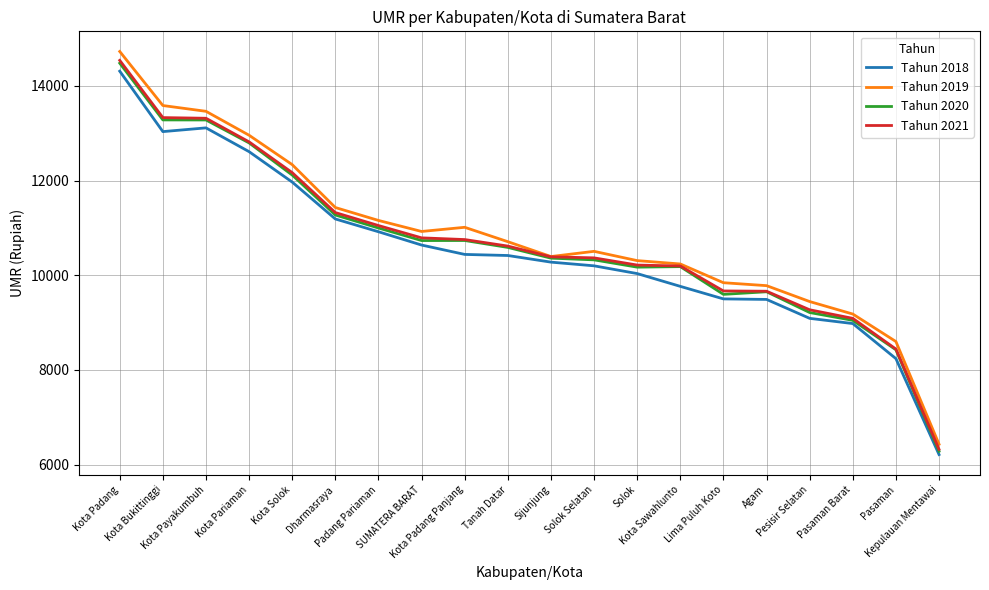

What is the maximum value shown in the chart?

14728